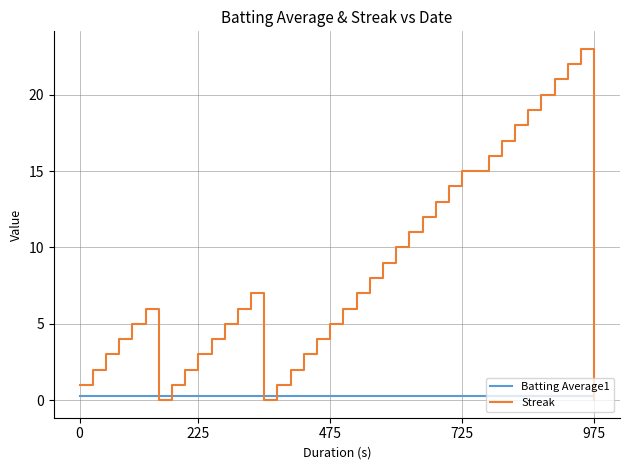

Which series has the largest range (max minus min)?

Streak